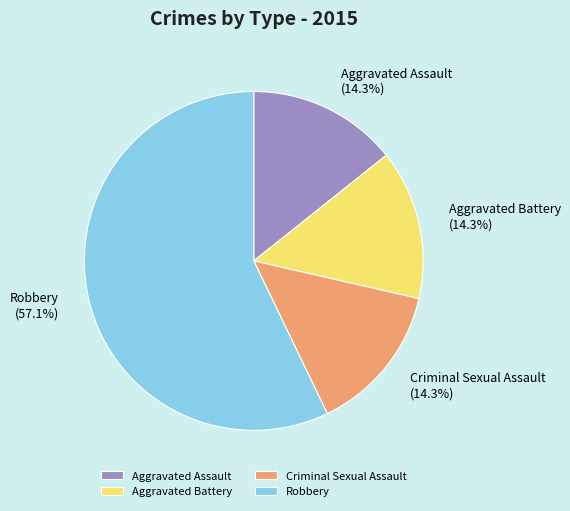

Is it true that Aggravated Battery is 14% of the pie?

True